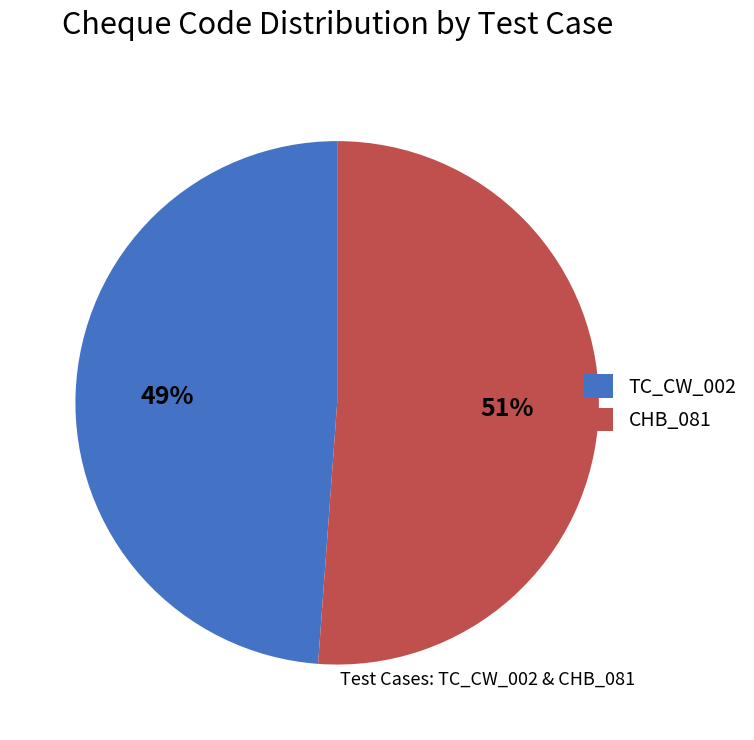

What is the ratio of the value at TC_CW_002 to the value at CHB_081?

1.0